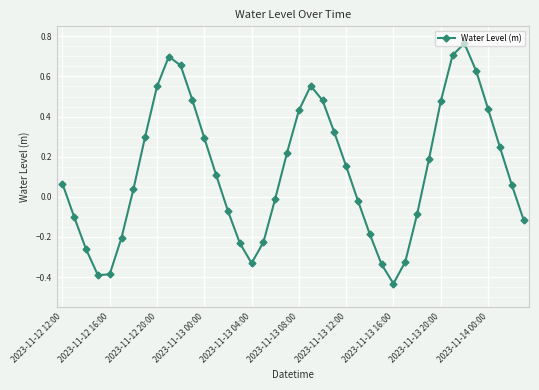

What is the difference between the maximum and minimum values?

1.2